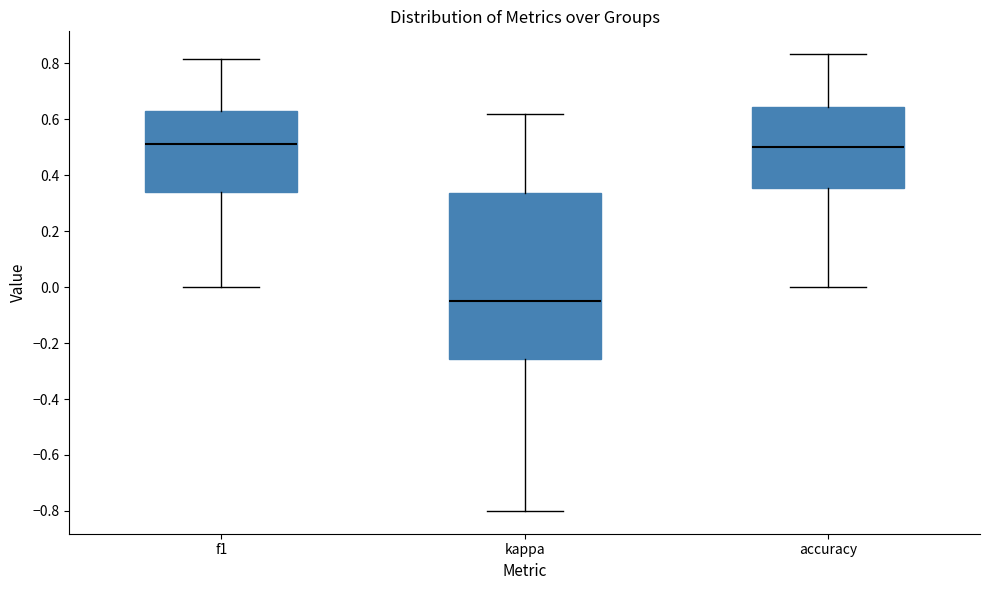

Reading left to right, read every box against the y-axis: the position of its median line, the range the box covers, and the ends of its whiskers. The values are not printed on the chart, so give them approximately, as read against the axis.

f1: median 0.52, box 0.34 to 0.64, whiskers 0.00 to 0.82
kappa: median -0.04, box -0.26 to 0.34, whiskers -0.80 to 0.62
accuracy: median 0.50, box 0.36 to 0.64, whiskers 0.00 to 0.84